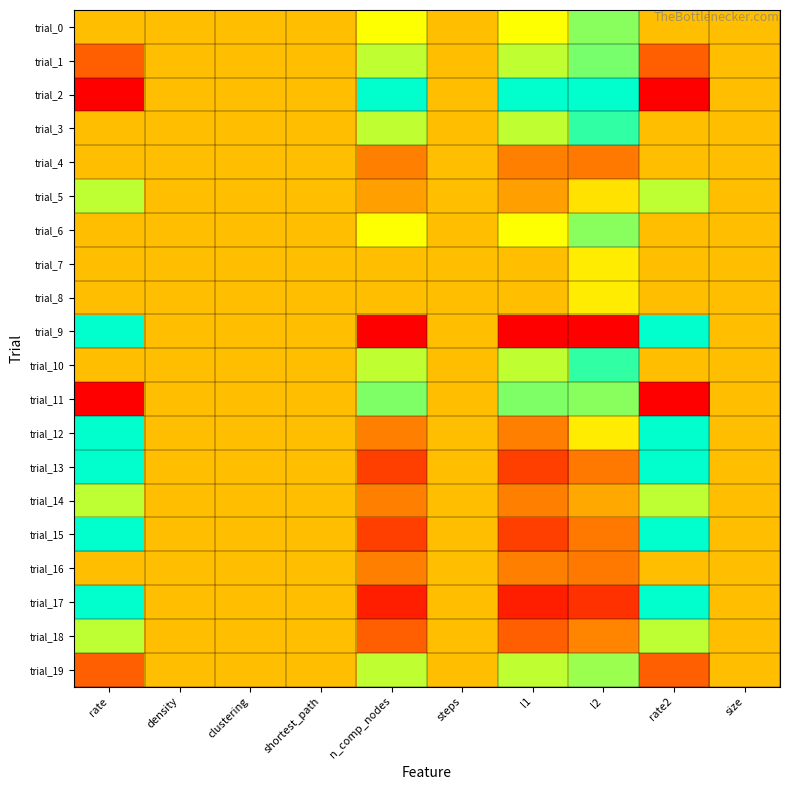

Reading right to left, extract all data points from this chart.

trial_0: size=0.5	rate2=0.5	l2=0.8	l1=0.7	steps=0.5	n_comp_nodes=0.7	shortest_path=0.5	clustering=0.5	density=0.5	rate=0.5
trial_1: size=0.5	rate2=0.2	l2=0.8	l1=0.7	steps=0.5	n_comp_nodes=0.7	shortest_path=0.5	clustering=0.5	density=0.5	rate=0.2
trial_2: size=0.5	rate2=0.0	l2=1.0	l1=1.0	steps=0.5	n_comp_nodes=1.0	shortest_path=0.5	clustering=0.5	density=0.5	rate=0.0
trial_3: size=0.5	rate2=0.5	l2=0.9	l1=0.7	steps=0.5	n_comp_nodes=0.7	shortest_path=0.5	clustering=0.5	density=0.5	rate=0.5
trial_4: size=0.5	rate2=0.5	l2=0.3	l1=0.3	steps=0.5	n_comp_nodes=0.3	shortest_path=0.5	clustering=0.5	density=0.5	rate=0.5
trial_5: size=0.5	rate2=0.8	l2=0.6	l1=0.4	steps=0.5	n_comp_nodes=0.4	shortest_path=0.5	clustering=0.5	density=0.5	rate=0.8
trial_6: size=0.5	rate2=0.5	l2=0.8	l1=0.7	steps=0.5	n_comp_nodes=0.7	shortest_path=0.5	clustering=0.5	density=0.5	rate=0.5
trial_7: size=0.5	rate2=0.5	l2=0.6	l1=0.5	steps=0.5	n_comp_nodes=0.5	shortest_path=0.5	clustering=0.5	density=0.5	rate=0.5
trial_8: size=0.5	rate2=0.5	l2=0.6	l1=0.5	steps=0.5	n_comp_nodes=0.5	shortest_path=0.5	clustering=0.5	density=0.5	rate=0.5
trial_9: size=0.5	rate2=1.0	l2=0.0	l1=0.0	steps=0.5	n_comp_nodes=0.0	shortest_path=0.5	clustering=0.5	density=0.5	rate=1.0
trial_10: size=0.5	rate2=0.5	l2=0.9	l1=0.7	steps=0.5	n_comp_nodes=0.7	shortest_path=0.5	clustering=0.5	density=0.5	rate=0.5
trial_11: size=0.5	rate2=0.0	l2=0.8	l1=0.8	steps=0.5	n_comp_nodes=0.8	shortest_path=0.5	clustering=0.5	density=0.5	rate=0.0
trial_12: size=0.5	rate2=1.0	l2=0.6	l1=0.3	steps=0.5	n_comp_nodes=0.3	shortest_path=0.5	clustering=0.5	density=0.5	rate=1.0
trial_13: size=0.5	rate2=1.0	l2=0.3	l1=0.2	steps=0.5	n_comp_nodes=0.2	shortest_path=0.5	clustering=0.5	density=0.5	rate=1.0
trial_14: size=0.5	rate2=0.8	l2=0.4	l1=0.3	steps=0.5	n_comp_nodes=0.3	shortest_path=0.5	clustering=0.5	density=0.5	rate=0.8
trial_15: size=0.5	rate2=1.0	l2=0.3	l1=0.2	steps=0.5	n_comp_nodes=0.2	shortest_path=0.5	clustering=0.5	density=0.5	rate=1.0
trial_16: size=0.5	rate2=0.5	l2=0.3	l1=0.3	steps=0.5	n_comp_nodes=0.3	shortest_path=0.5	clustering=0.5	density=0.5	rate=0.5
trial_17: size=0.5	rate2=1.0	l2=0.1	l1=0.1	steps=0.5	n_comp_nodes=0.1	shortest_path=0.5	clustering=0.5	density=0.5	rate=1.0
trial_18: size=0.5	rate2=0.8	l2=0.3	l1=0.2	steps=0.5	n_comp_nodes=0.2	shortest_path=0.5	clustering=0.5	density=0.5	rate=0.8
trial_19: size=0.5	rate2=0.2	l2=0.8	l1=0.7	steps=0.5	n_comp_nodes=0.7	shortest_path=0.5	clustering=0.5	density=0.5	rate=0.2